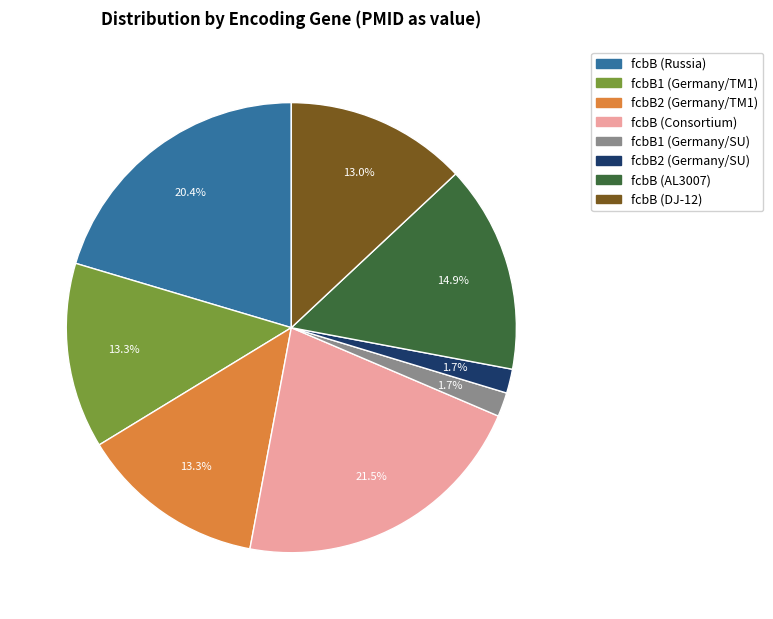

To the nearest percent, what portion does fcbB (DJ-12) represent?

13%